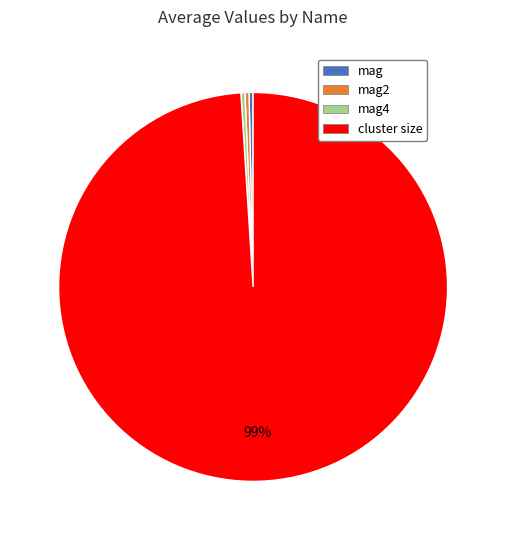

Which category has the biggest portion of the pie?

cluster size